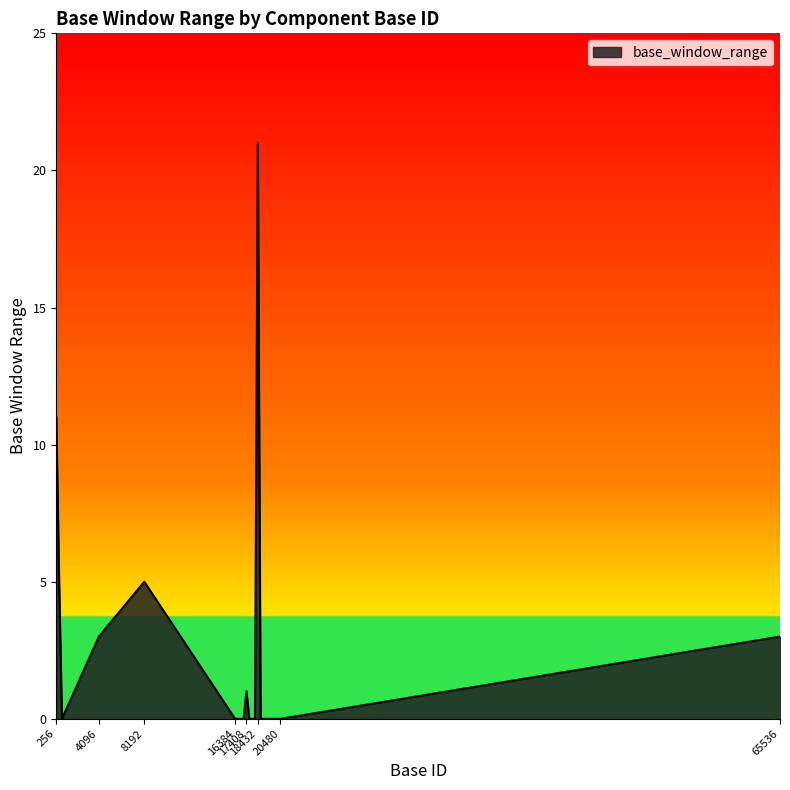

What is the greatest value displayed?

21